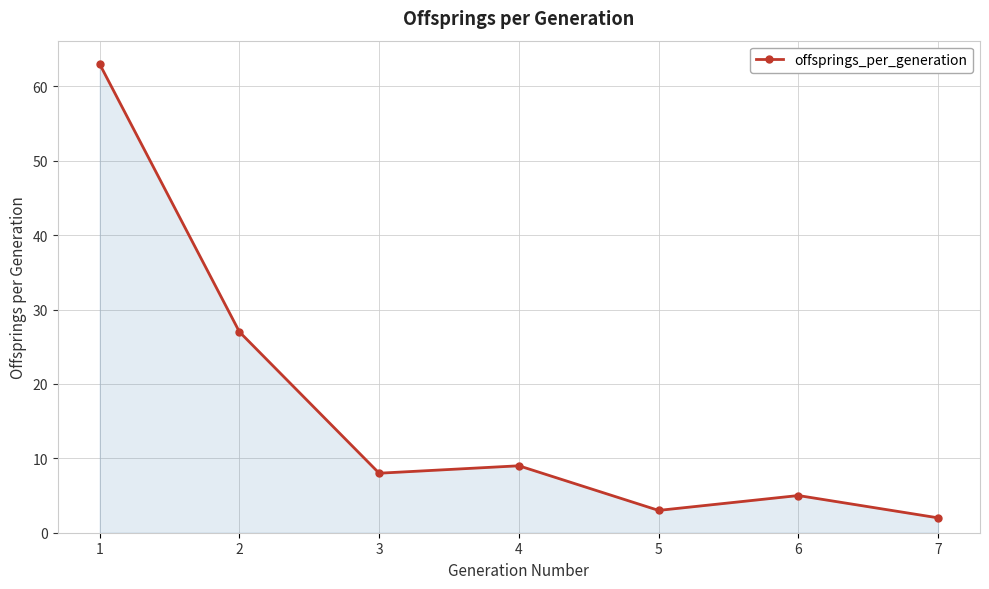

Where is the first local maximum?

4